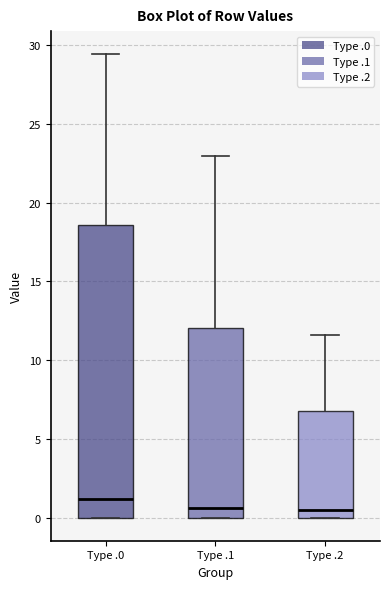

Where does the median line of the box for Type .1 sit on the y-axis? The values are not printed on the chart, so give them approximately, as read against the axis.

0.5